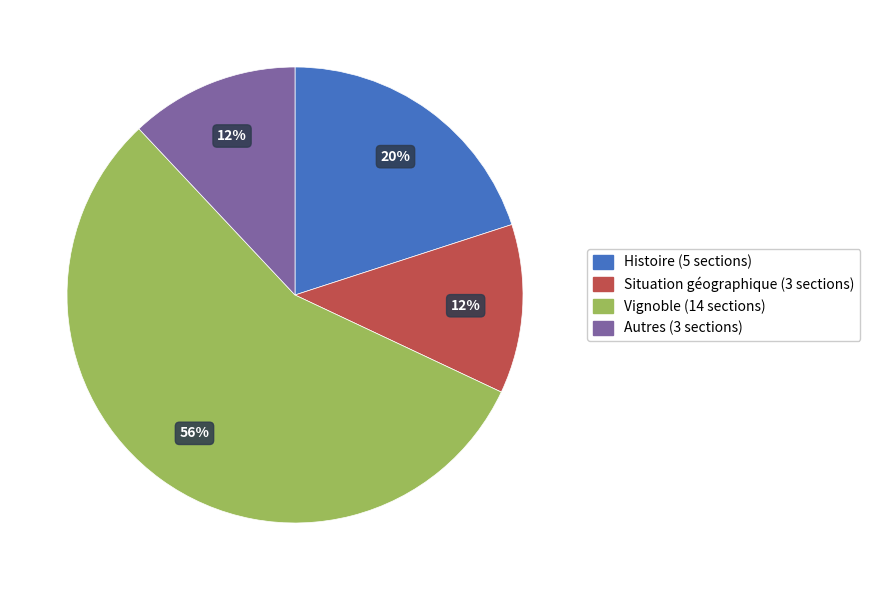

Is the sum of Autres and Situation géographique greater than half?

No